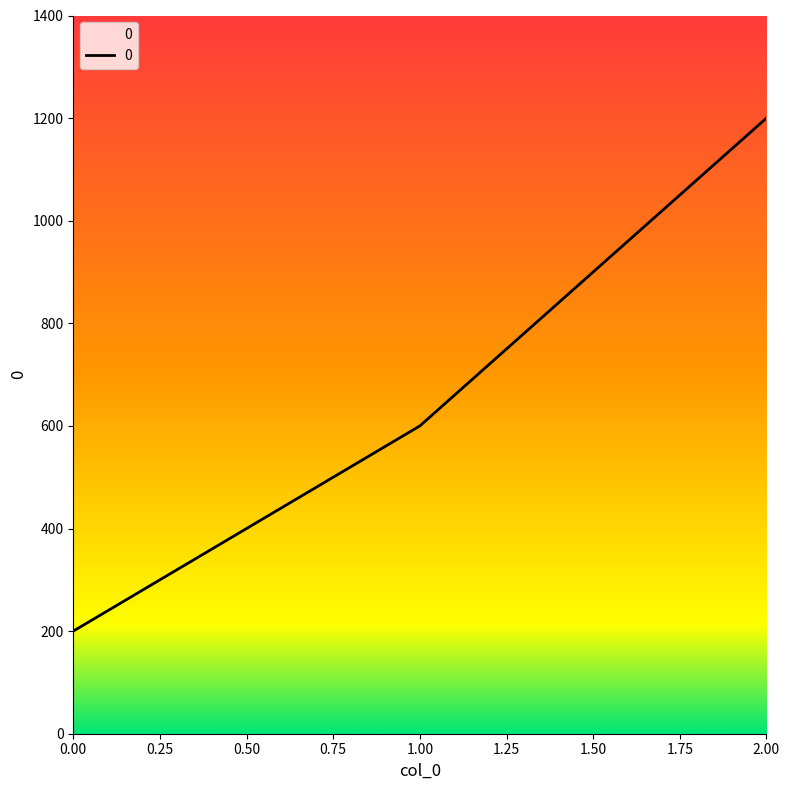

Approximately how many times larger is the value at 2.00 compared to 0.00?

6.0